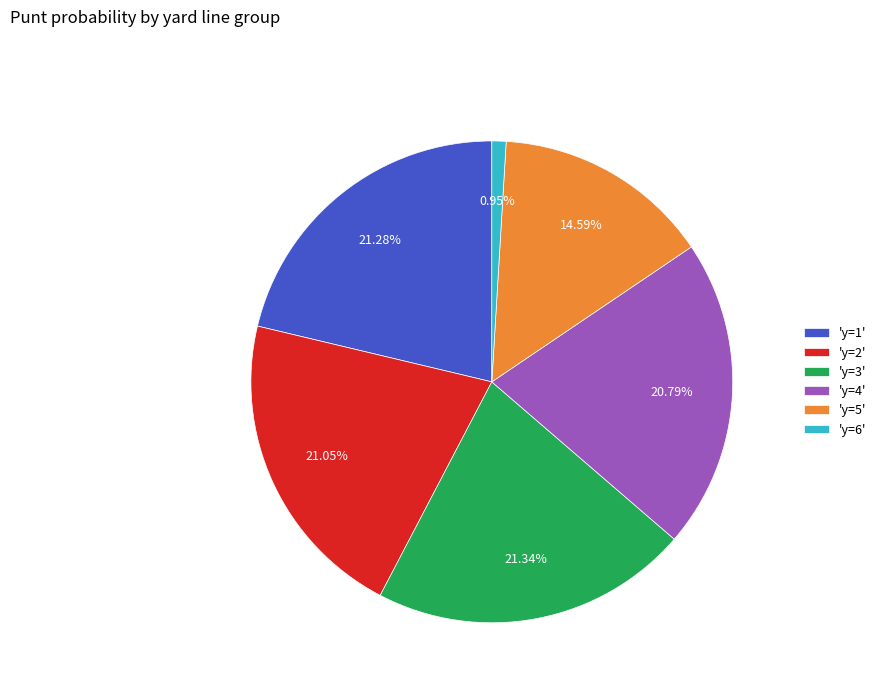

Approximately how many times larger is the value at 'y=4' compared to 'y=5'?

1.4